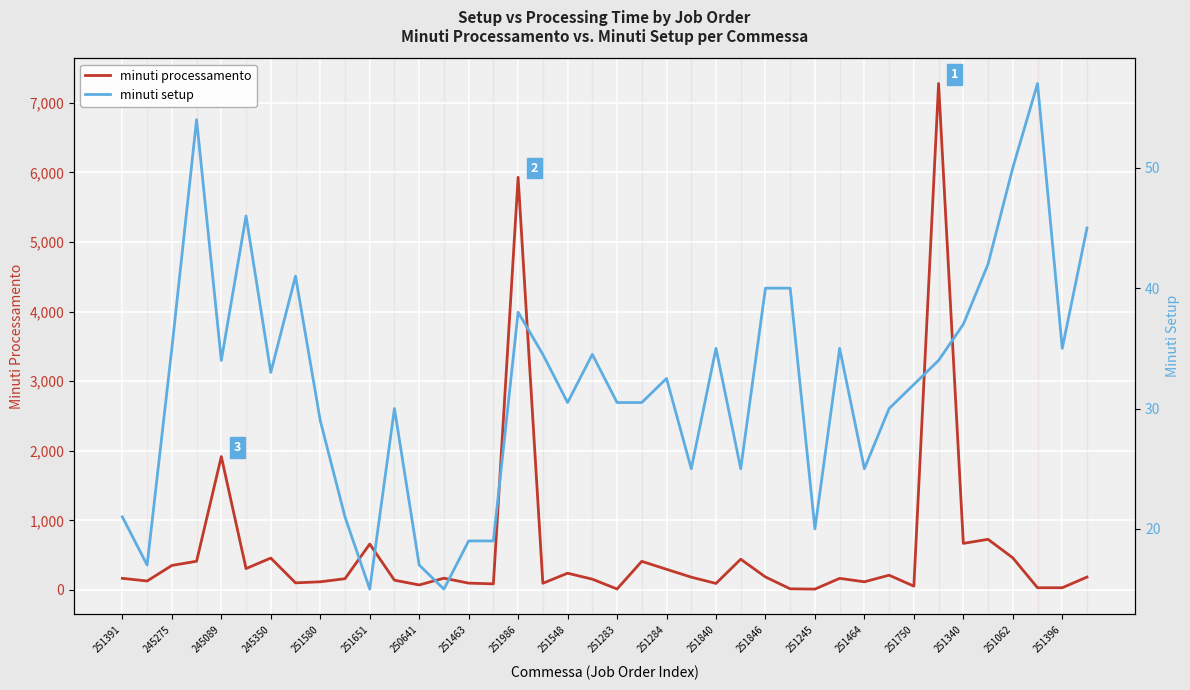

Is it true that minuti processamento equals 240.8 at 251548?

True